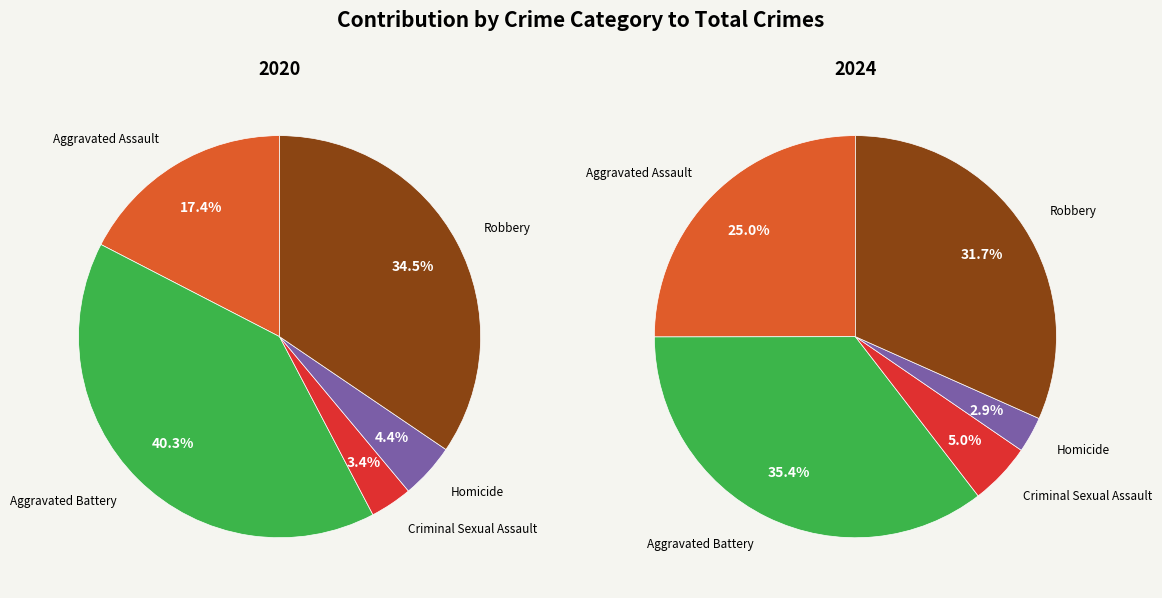

True or false: Aggravated Battery accounts for 35% of the total.

True